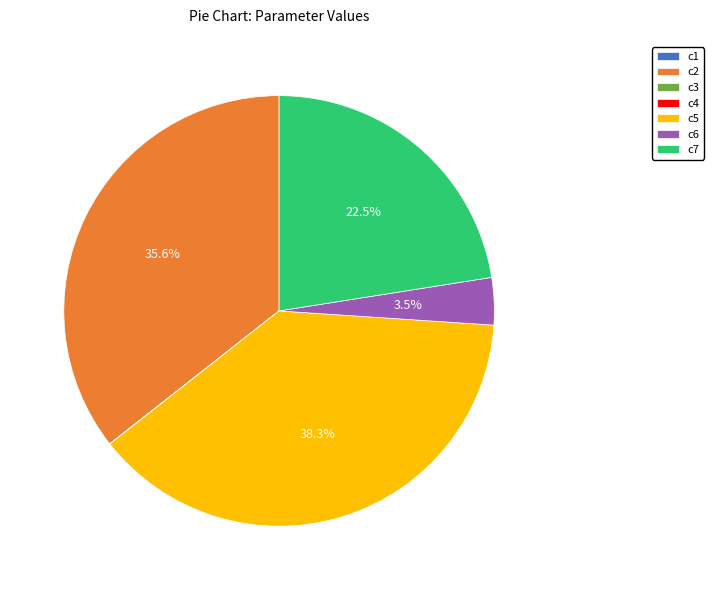

Which slice is the largest?

c5